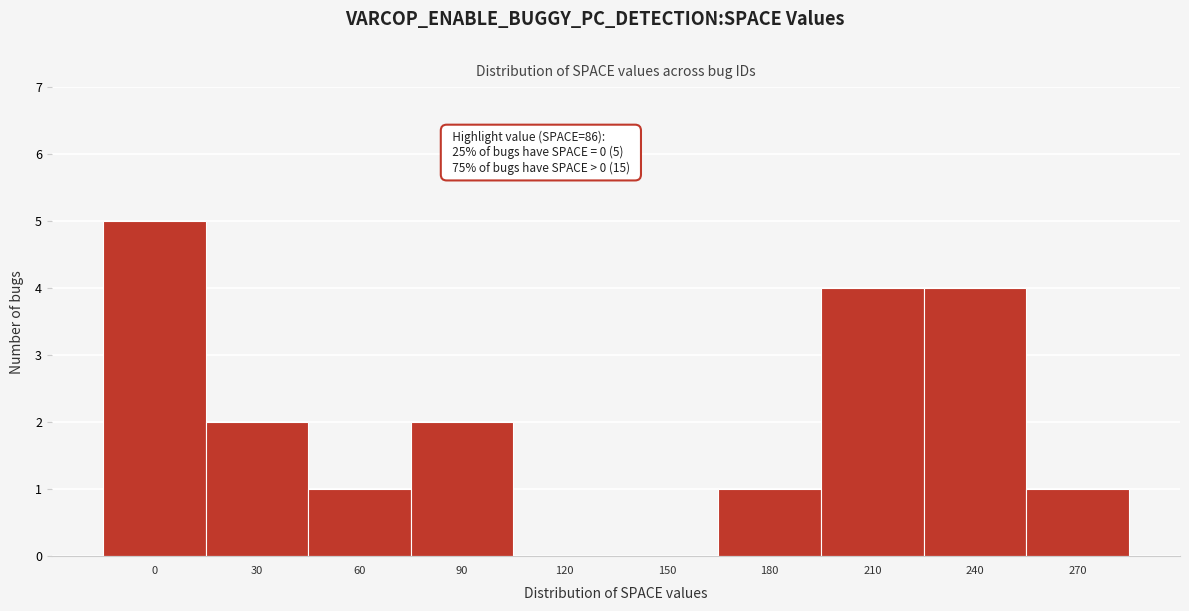

Reading left to right, list all the values displayed in this chart.

0=5	30=2	60=1	90=2	120=0	150=0	180=1	210=4	240=4	270=1